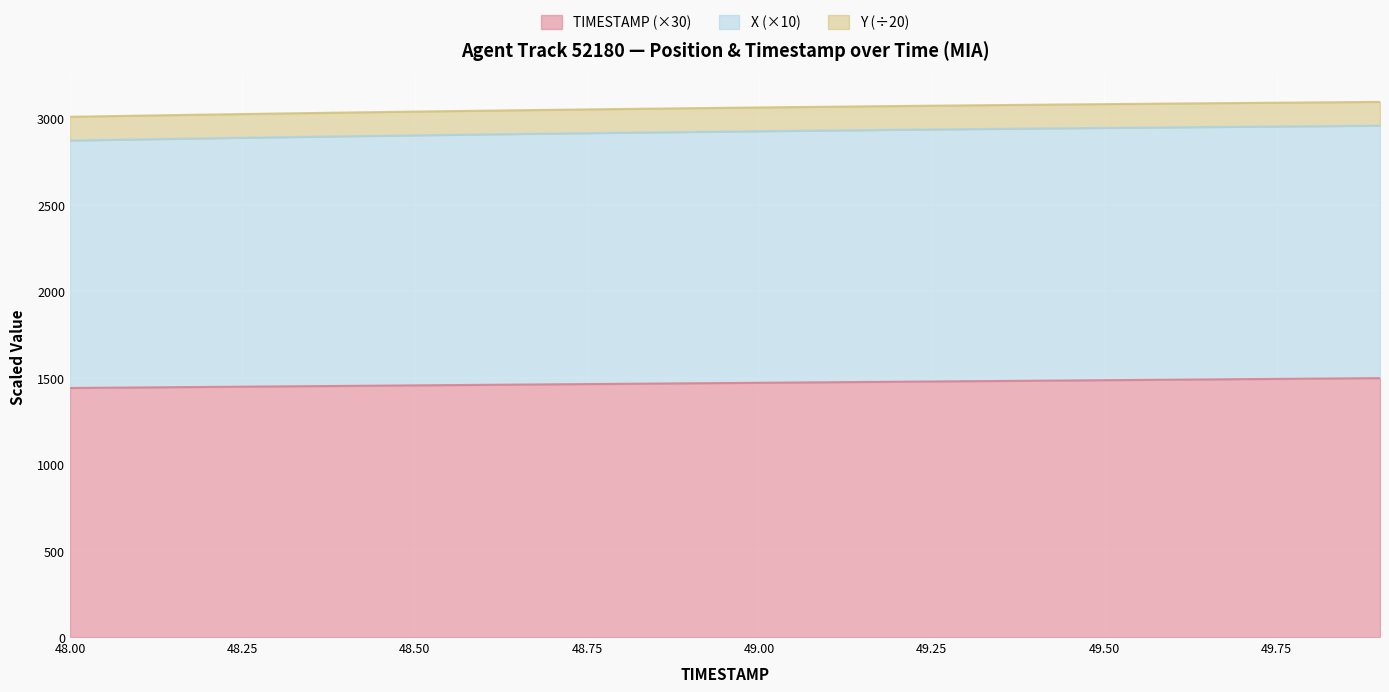

What is the highest value of the TIMESTAMP (×30) series?

1497.0